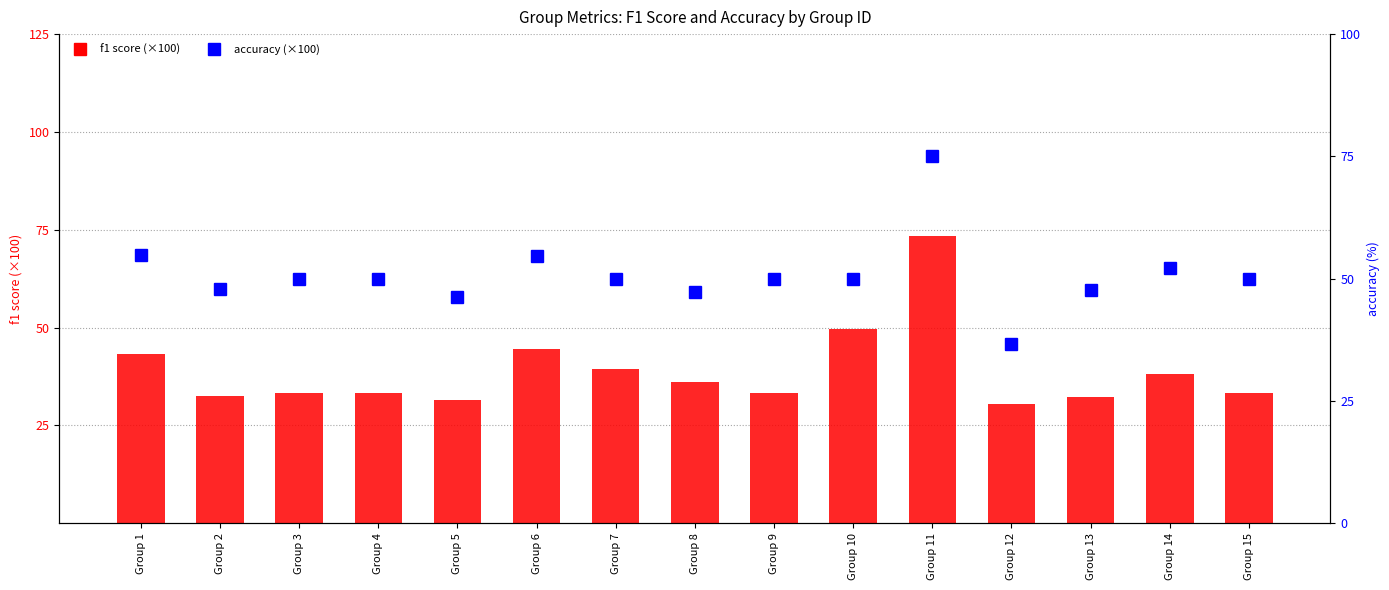

Reading left to right, transcribe all the data shown in this chart.

f1 score (scaled): 43.1	32.4	33.3	33.3	31.6	44.6	39.5	36.1	33.3	49.7	73.3	30.4	32.3	38.1	33.3
accuracy (scaled): 54.8	47.9	50.0	50.0	46.2	54.5	50.0	47.2	50.0	50.0	75.0	36.7	47.7	52.2	50.0